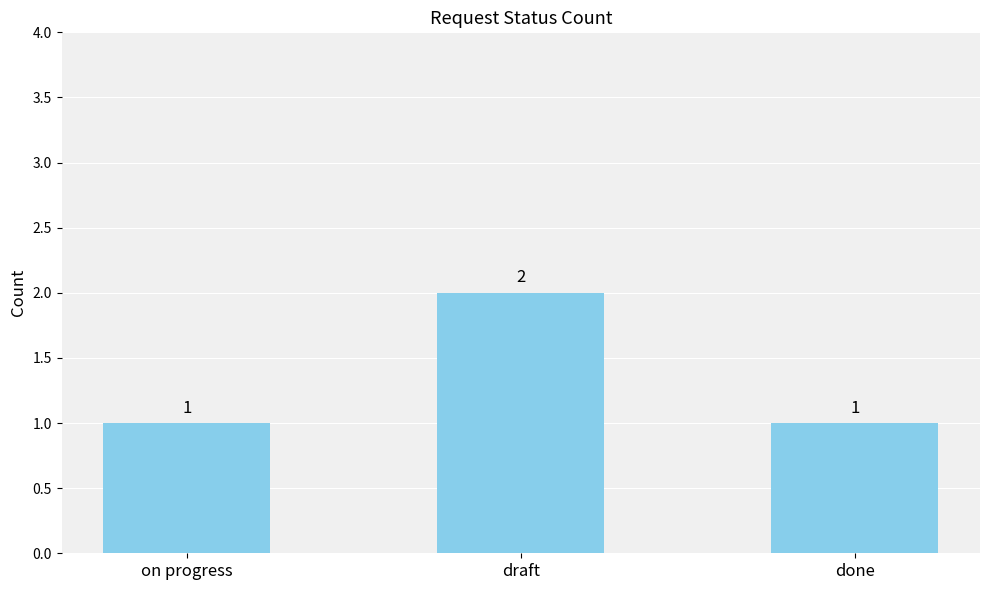

What is the sum of the values at on progress and draft?

3